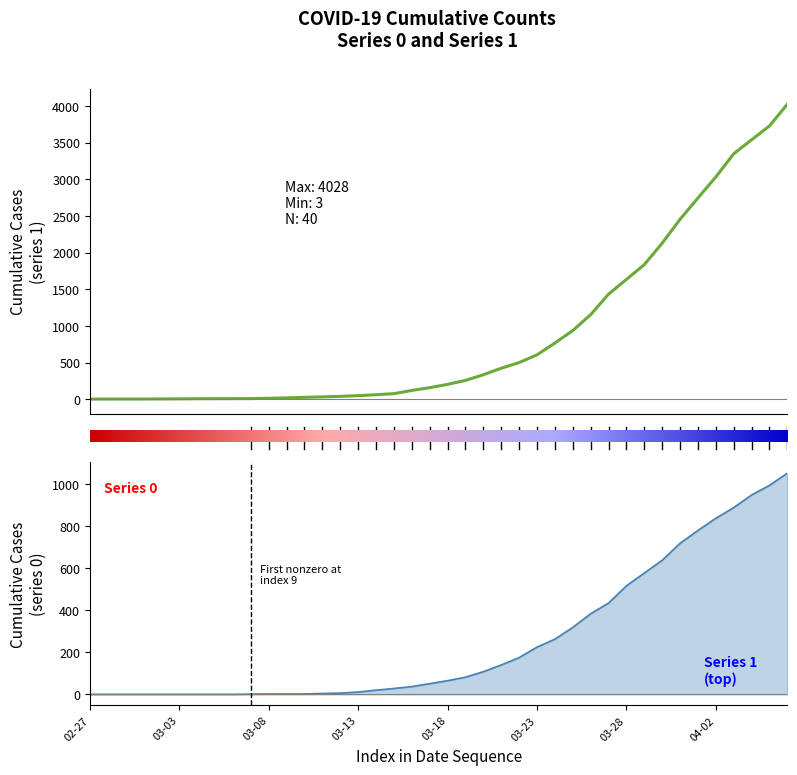

What is the average value of the 0 series?

258